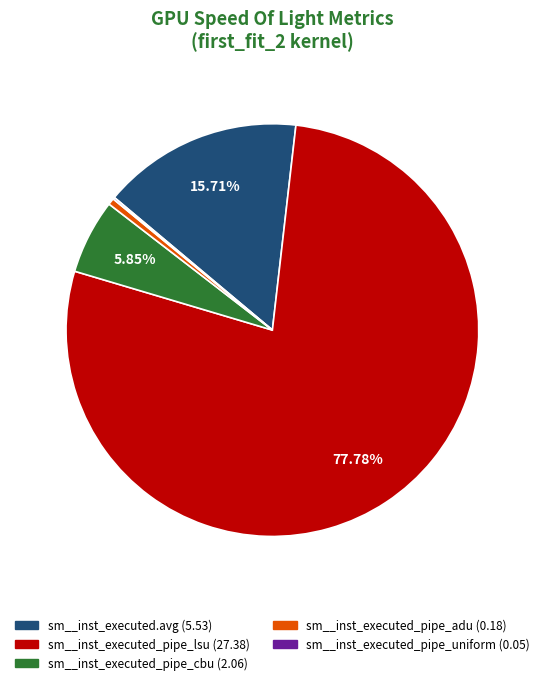

Does any single category account for the majority?

Yes